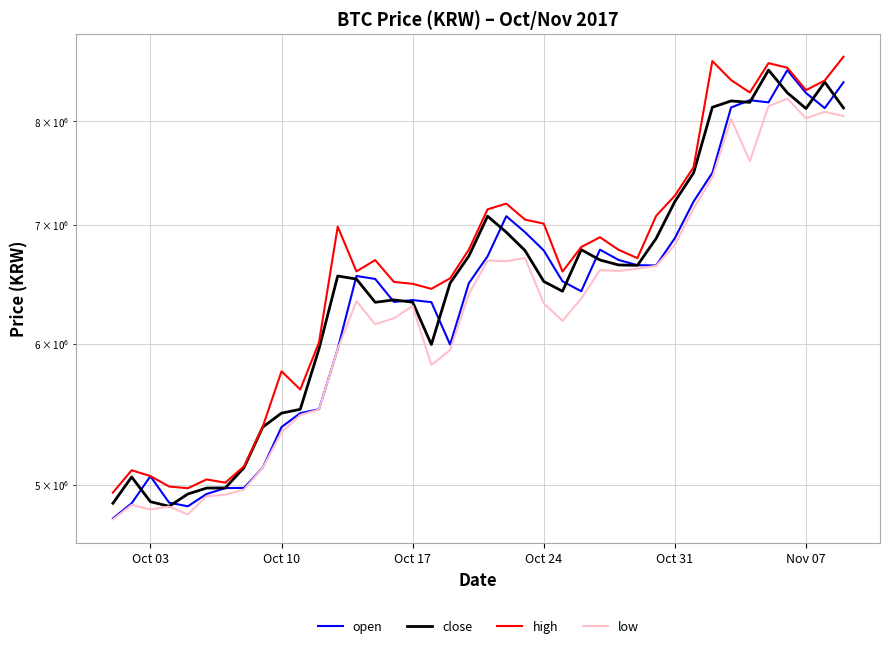

Rank the series by their average value, from highest to lowest.

high, close, open, low